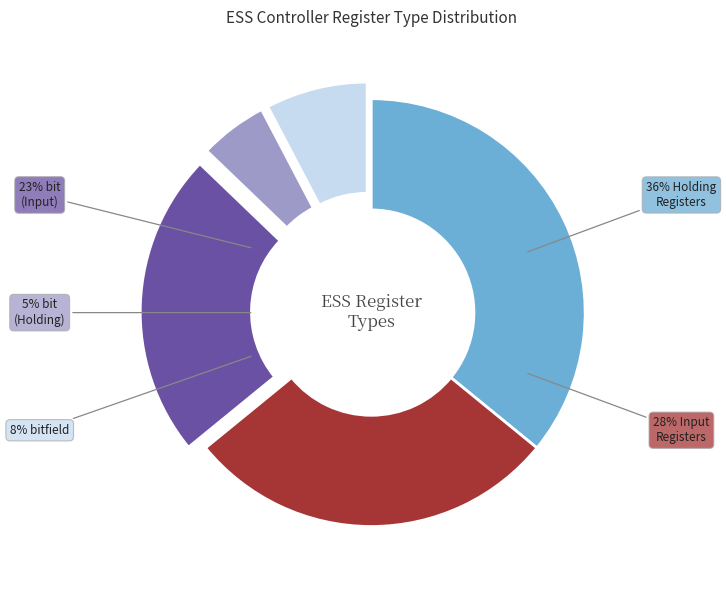

Do Holding Register and Input Register together represent more than half of the pie?

Yes